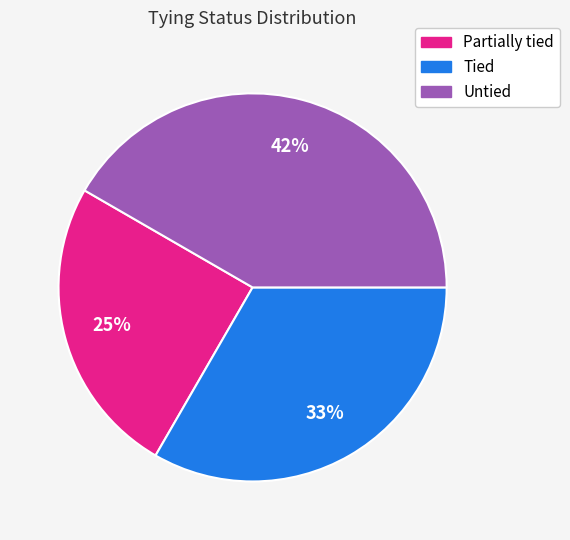

Combined, do Partially tied and Untied account for over 50%?

Yes